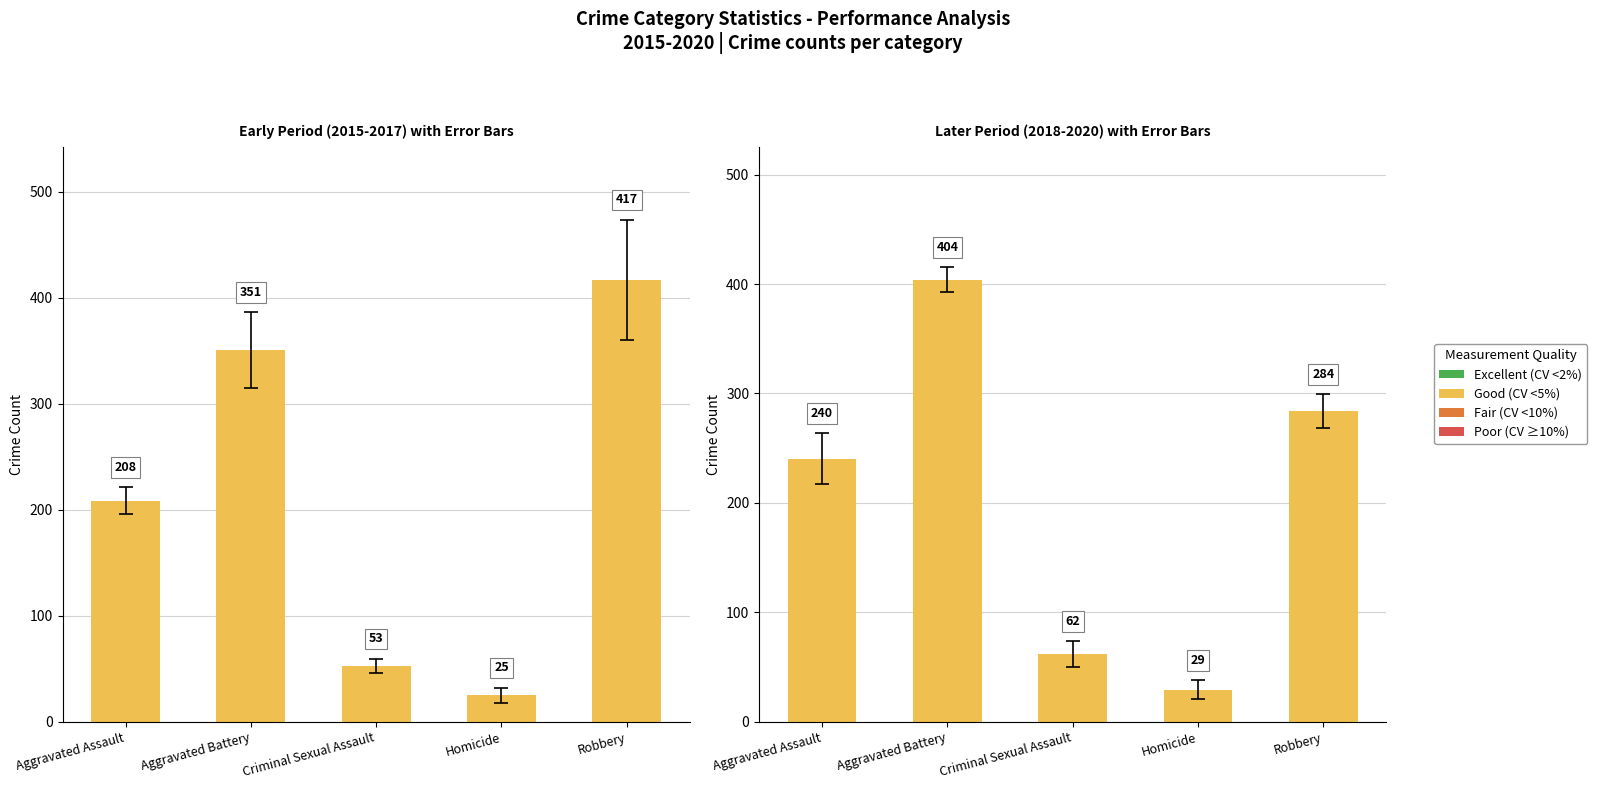

At which label is the value closest to 216?

Aggravated Assault